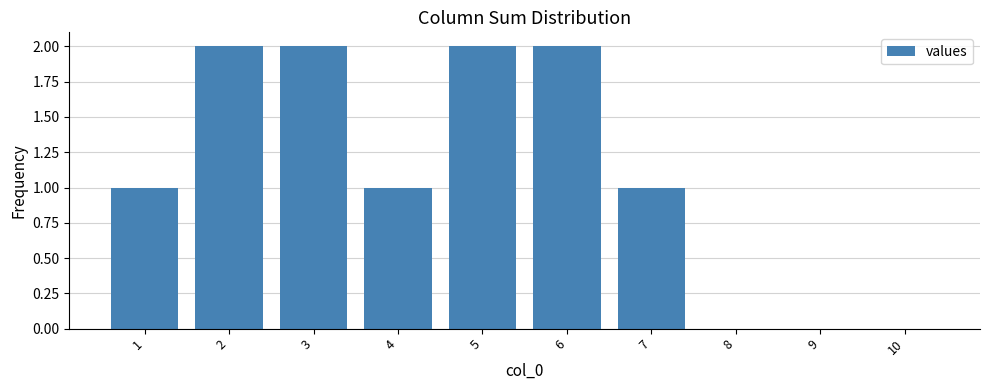

What is the sum of all values?

11